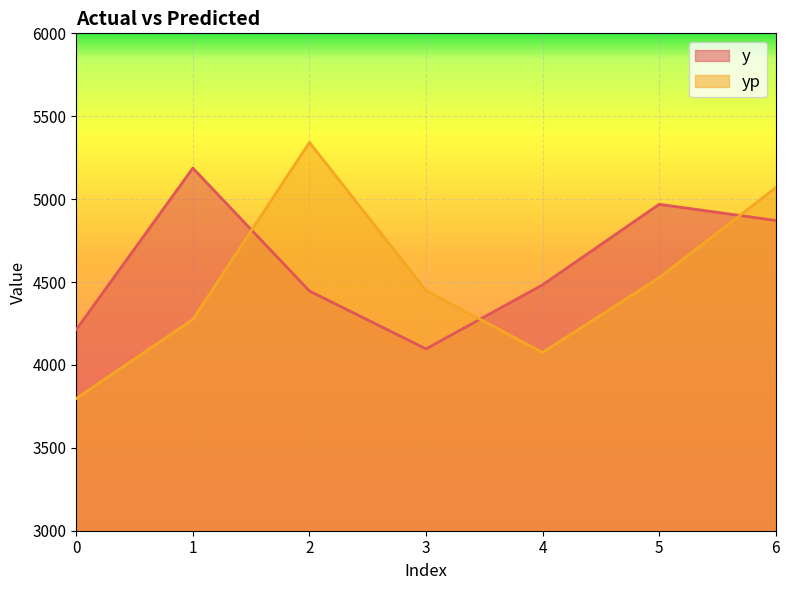

At which category does y reach its first local peak?

1